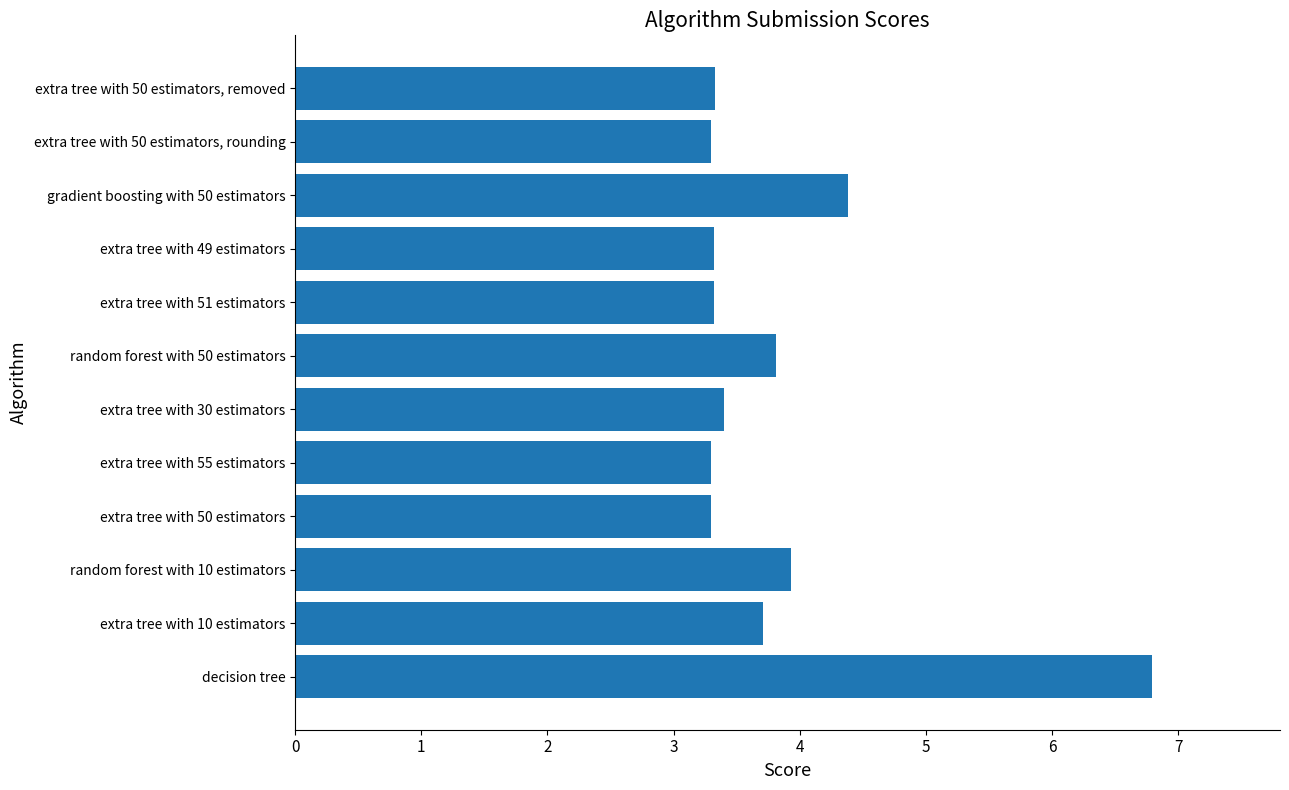

Reading bottom to top, list all the values displayed in this chart.

6.8	3.7	3.9	3.3	3.3	3.4	3.8	3.3	3.3	4.4	3.3	3.3